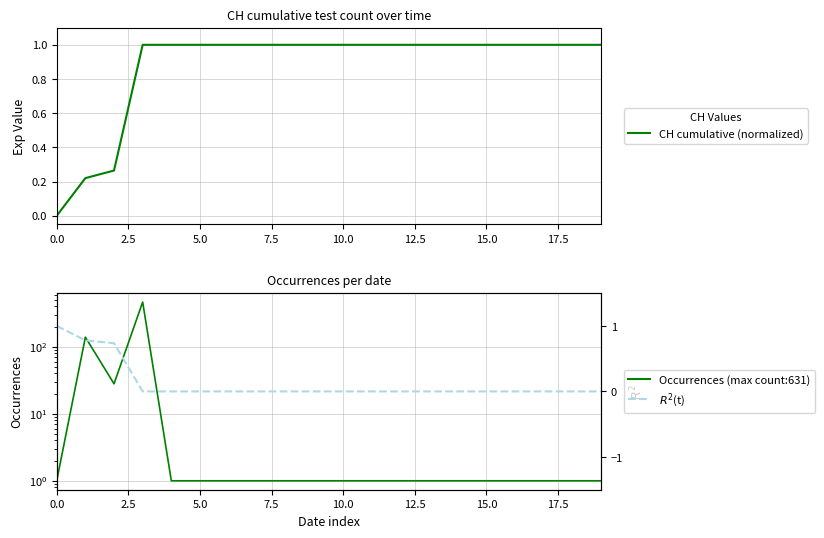

What is the difference between the maximum and second lowest values in the $R^2$(t) series?

1.0